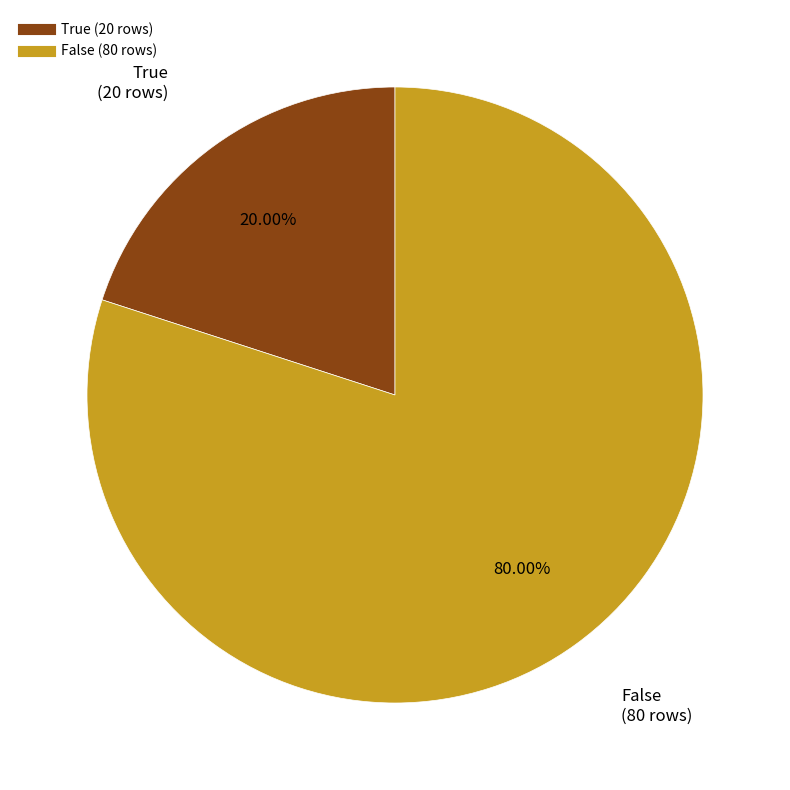

To the nearest percent, what portion does True represent?

20%